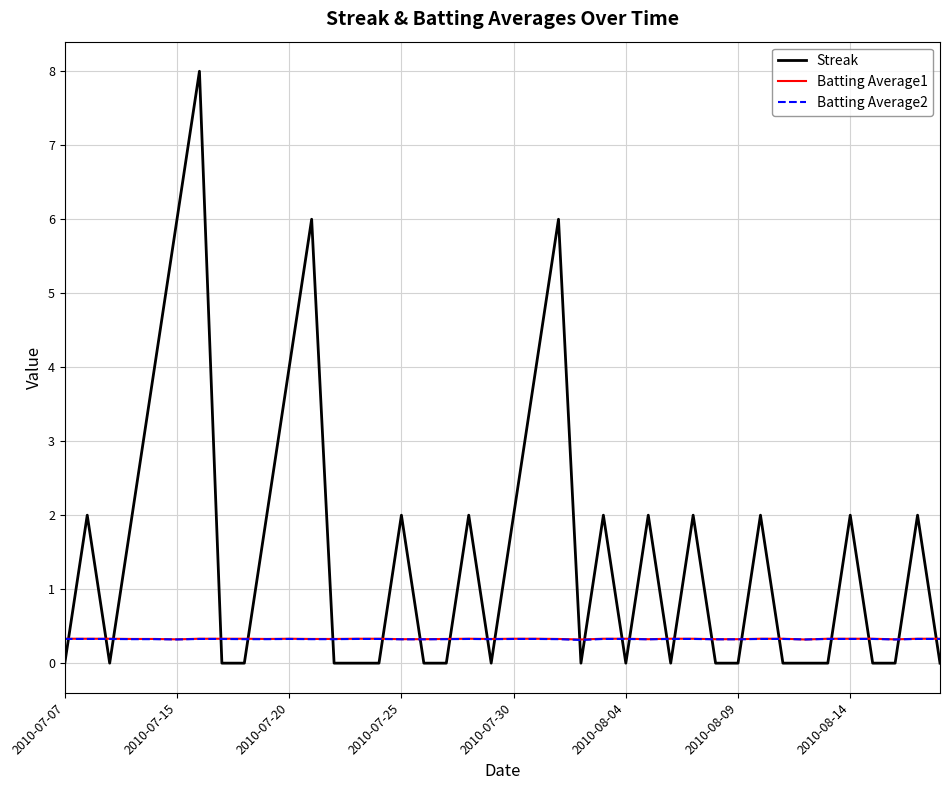

Reading right to left, what are all the values shown in this chart?

Streak: 0.0	2.0	0.0	0.0	2.0	0.0	0.0	0.0	2.0	0.0	0.0	2.0	0.0	2.0	0.0	2.0	0.0	6.0	4.0	2.0	0.0	2.0	0.0	0.0	2.0	0.0	0.0	0.0	6.0	4.0	2.0	0.0	0.0	8.0	6.0	4.0	2.0	0.0	2.0	0.0
Batting Average1: 0.3	0.3	0.3	0.3	0.3	0.3	0.3	0.3	0.3	0.3	0.3	0.3	0.3	0.3	0.3	0.3	0.3	0.3	0.3	0.3	0.3	0.3	0.3	0.3	0.3	0.3	0.3	0.3	0.3	0.3	0.3	0.3	0.3	0.3	0.3	0.3	0.3	0.3	0.3	0.3
Batting Average2: 0.3	0.3	0.3	0.3	0.3	0.3	0.3	0.3	0.3	0.3	0.3	0.3	0.3	0.3	0.3	0.3	0.3	0.3	0.3	0.3	0.3	0.3	0.3	0.3	0.3	0.3	0.3	0.3	0.3	0.3	0.3	0.3	0.3	0.3	0.3	0.3	0.3	0.3	0.3	0.3